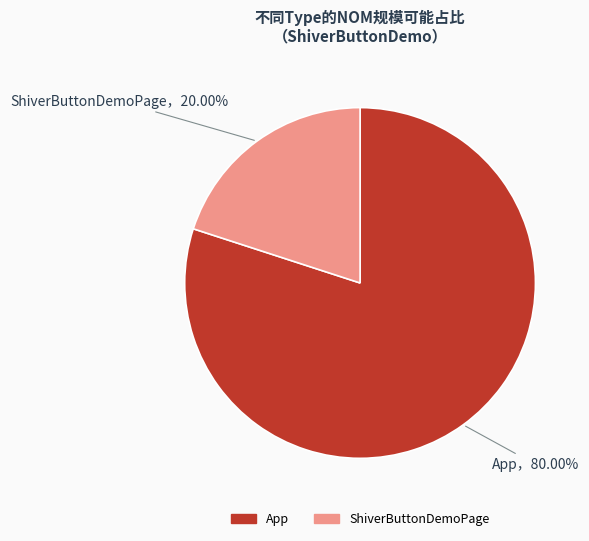

Does App account for over 50% of the chart?

Yes